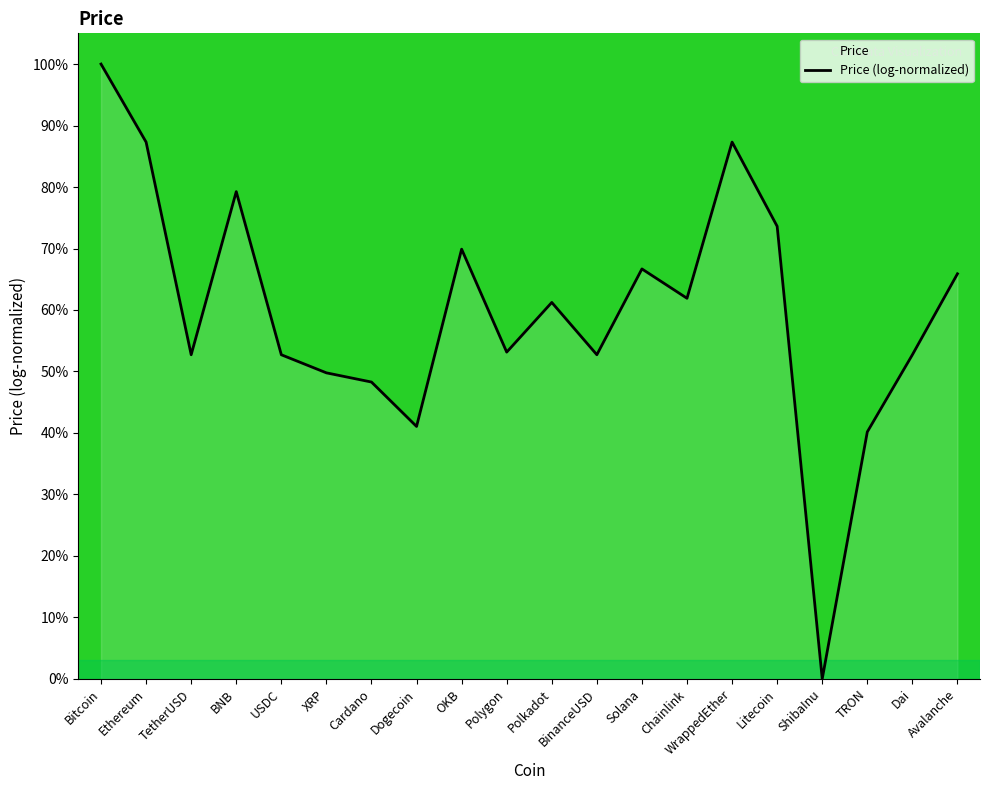

True or false: the data shows 61.2 at Polkadot.

True